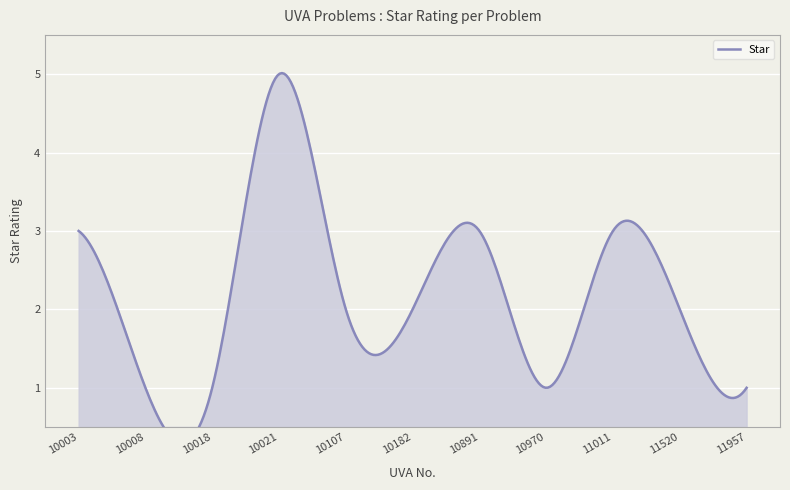

What is the change in value from 10891 to 11520?

-1